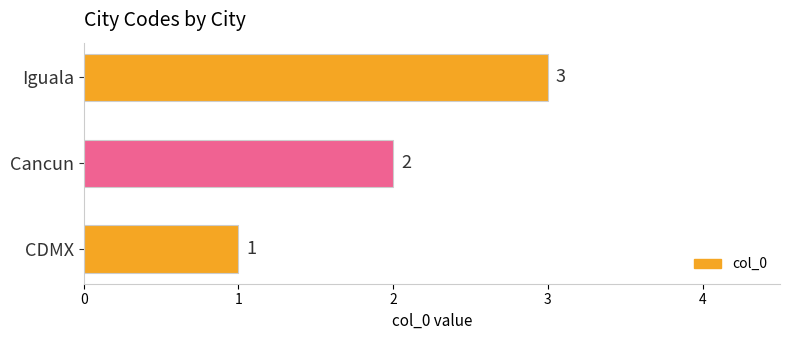

What is the difference between the maximum and minimum values?

2